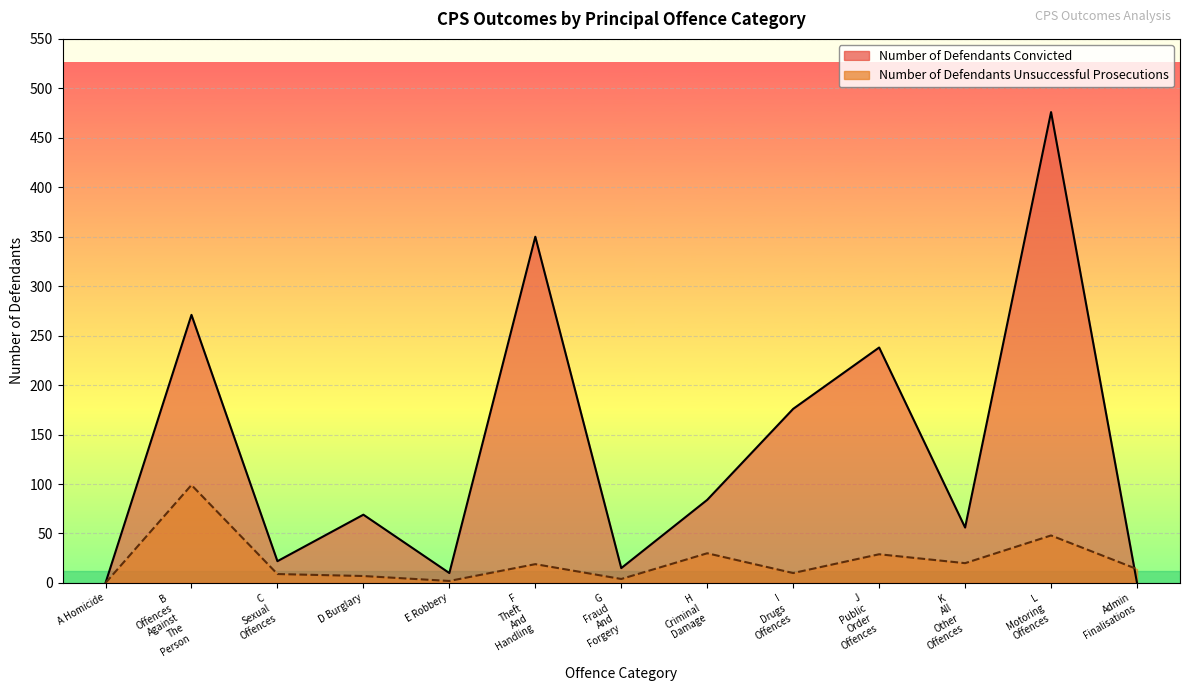

Which series changed the most between B Offences Against The Person and G Fraud And Forgery?

Number of Defendants Convicted